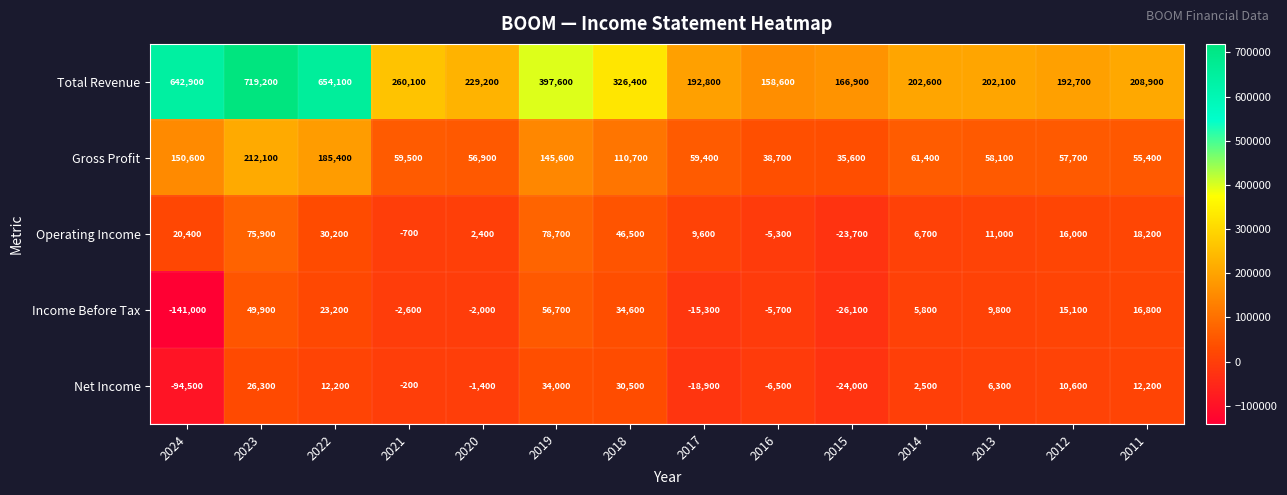

Is the value of Net Income at 2016 greater than the value of Operating Income at 2020?

No